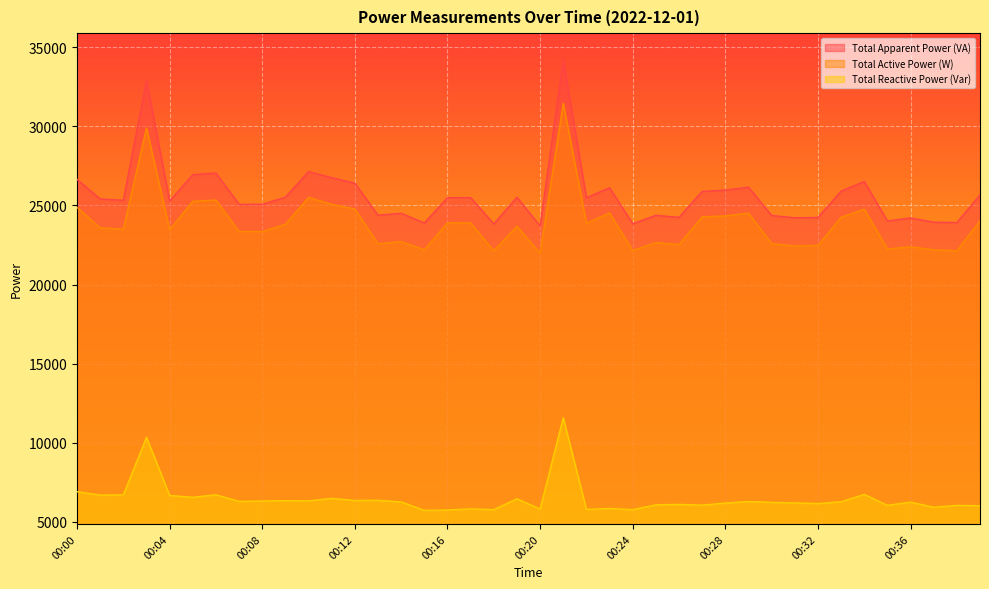

How many interior local peaks does the Total Reactive Power (Var) series have?

14